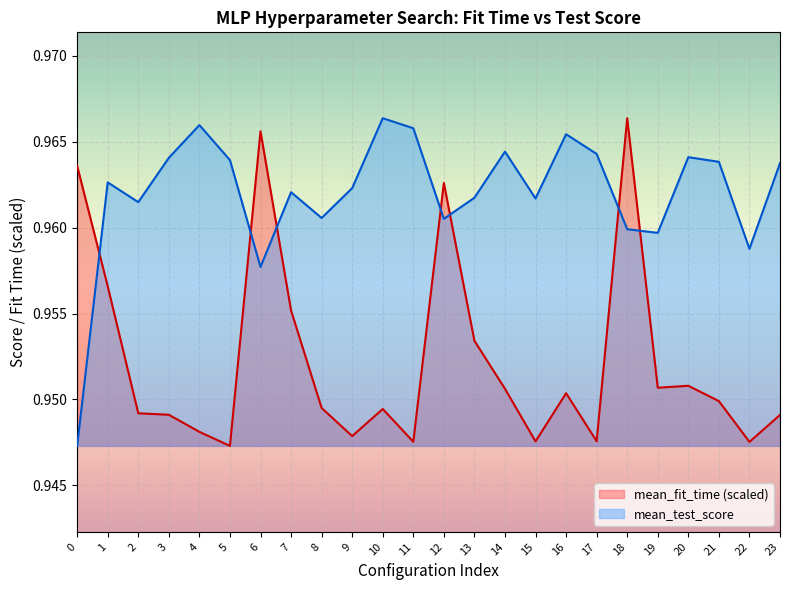

At which category does mean_test_score reach its first local valley?

2